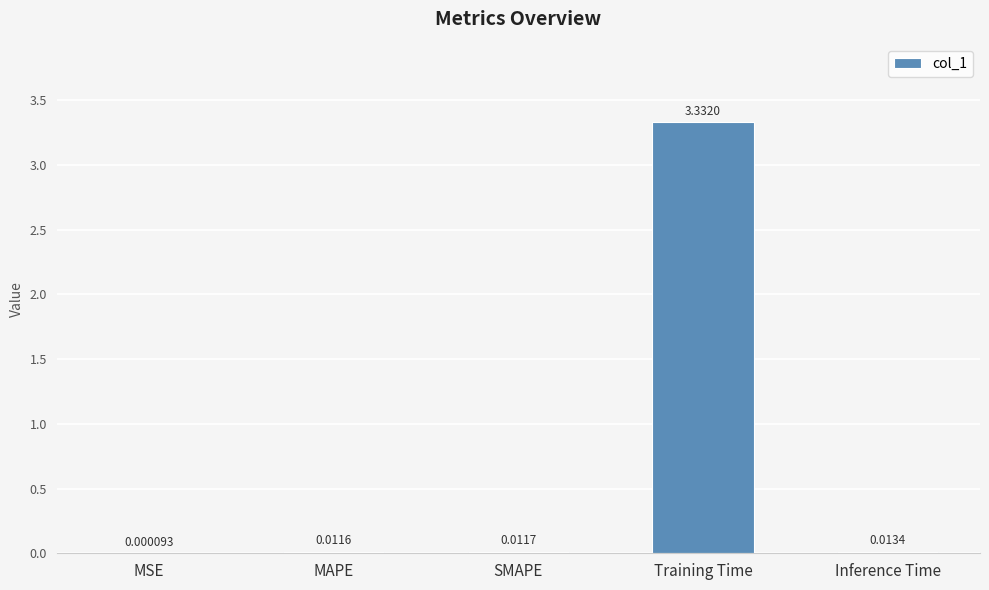

Which has a higher value, Inference Time or MAPE?

Inference Time